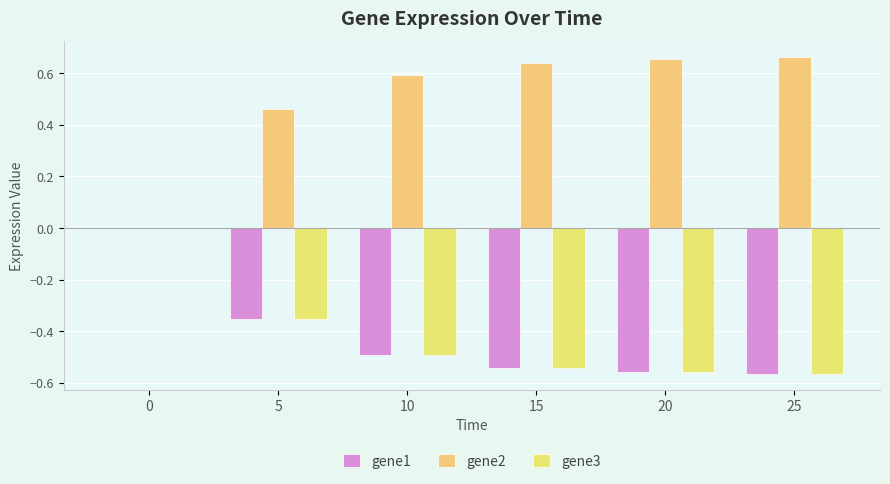

How many data points does each series have?

6